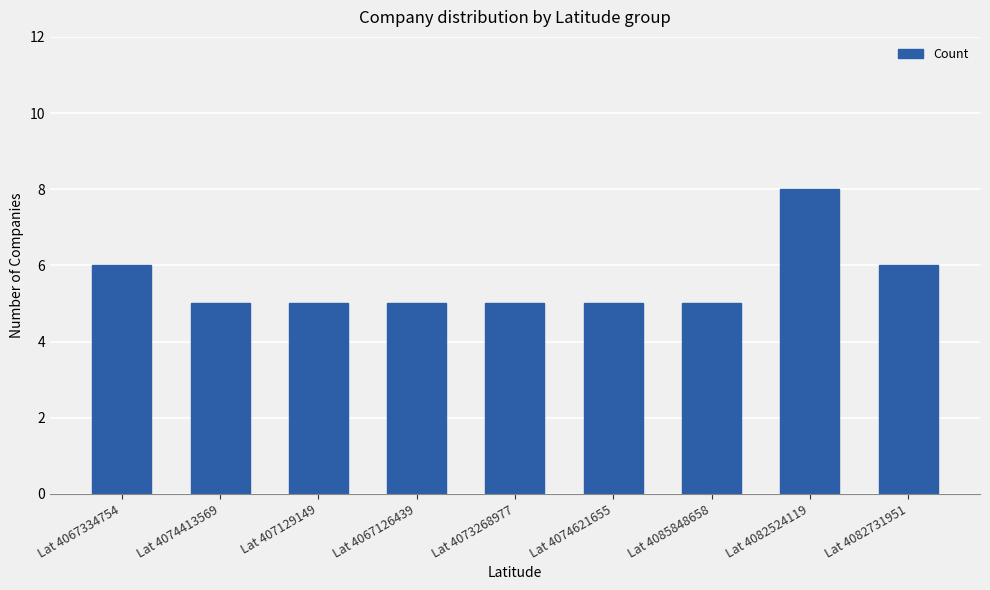

The chart shows a value of 8 at Lat 407129149. True or false?

False